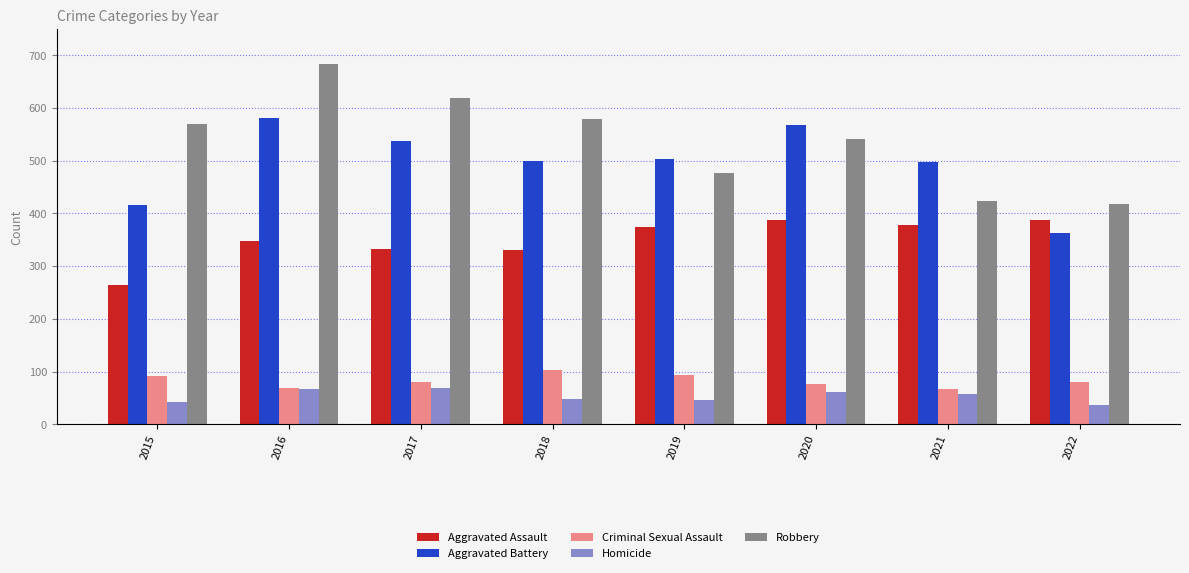

The value of Robbery at 2019 is 476. True or false?

True